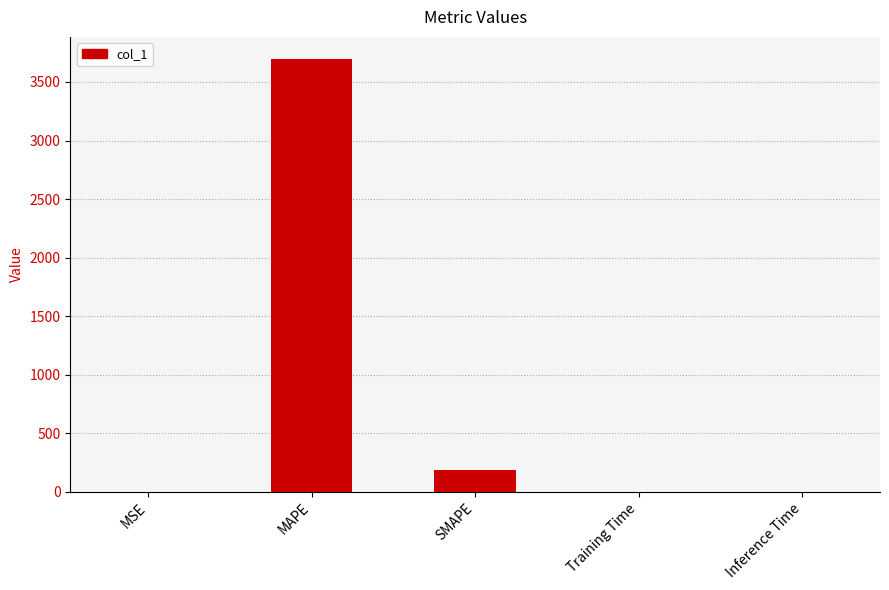

Reading left to right, list all the values displayed in this chart.

0.1	3700.0	189.7	0.1	0.1